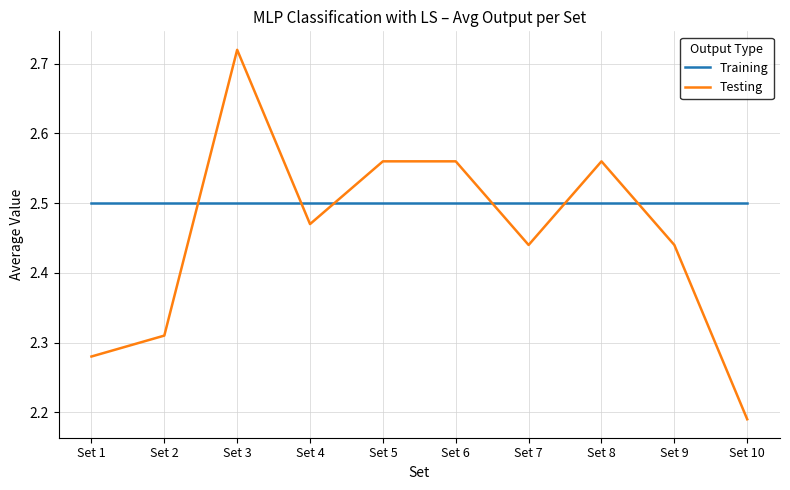

How many lines are shown in the chart?

2